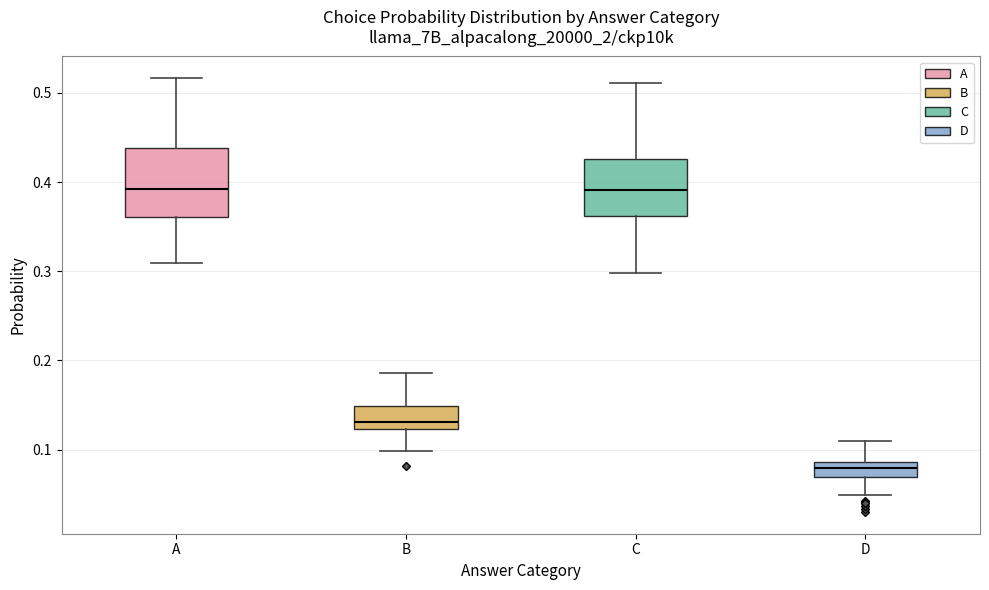

Where is the upper edge of the box for A on the y-axis? The values are not printed on the chart, so give them approximately, as read against the axis.

0.44